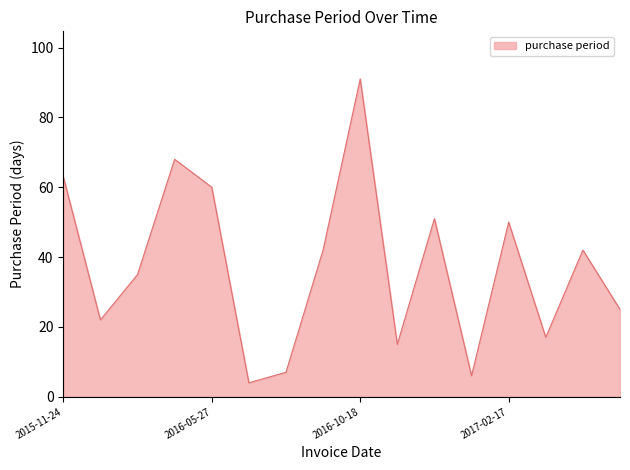

What is the difference between the maximum and minimum values?

87